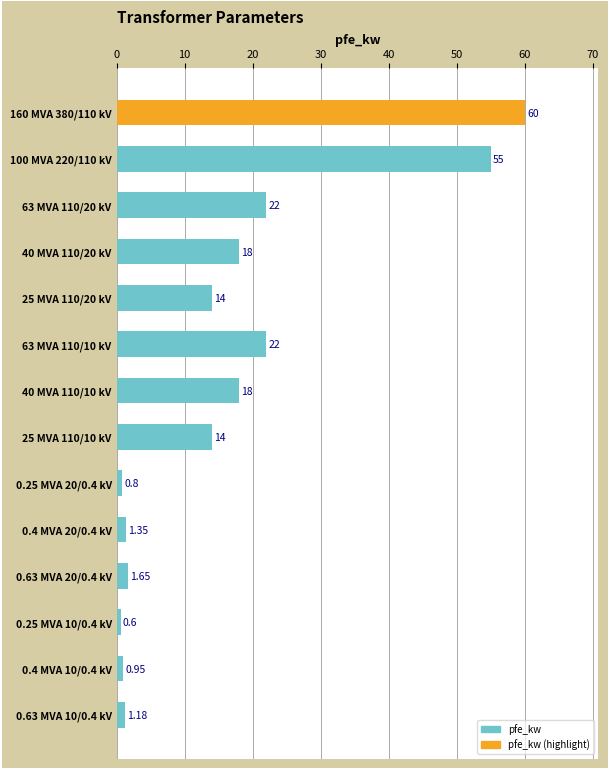

Count the number of categories in the chart.

14